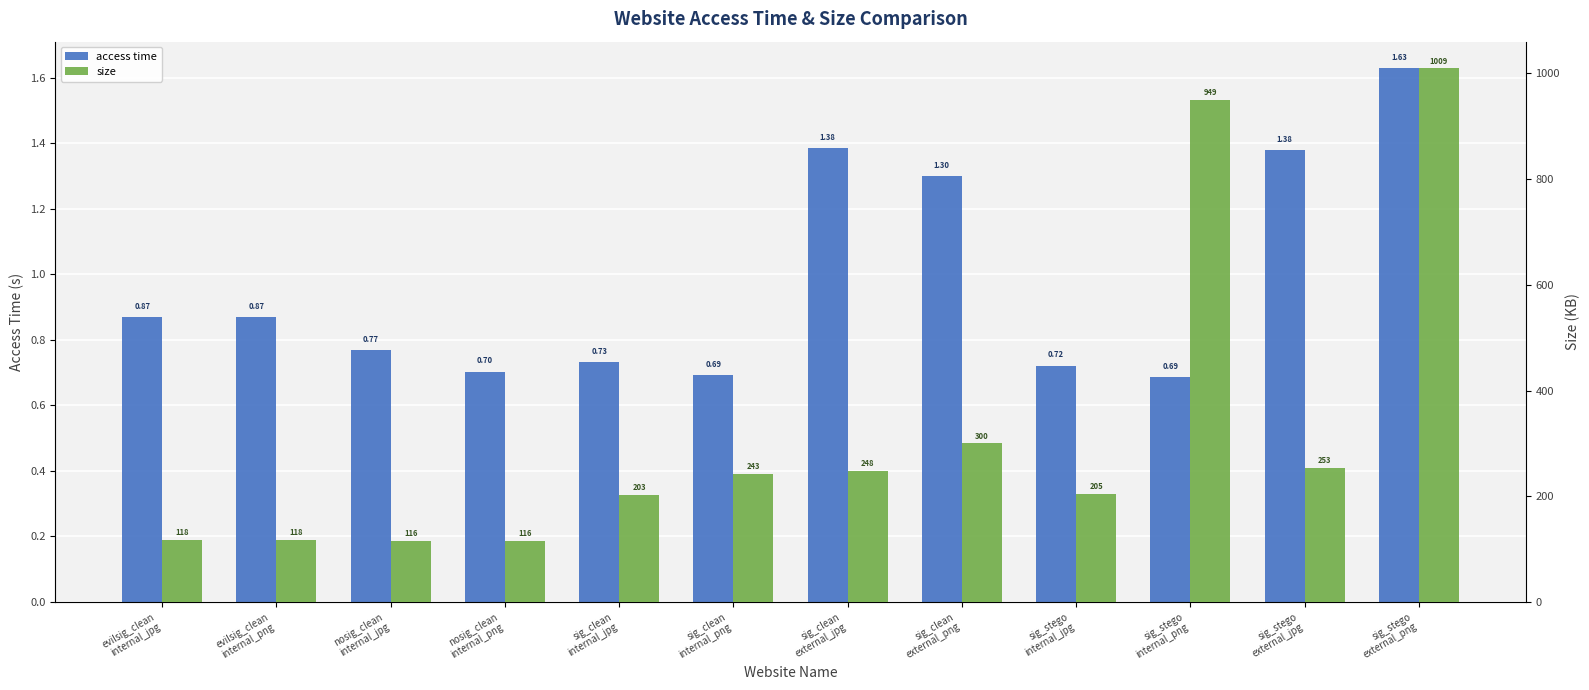

How many bars are there in each group?

2